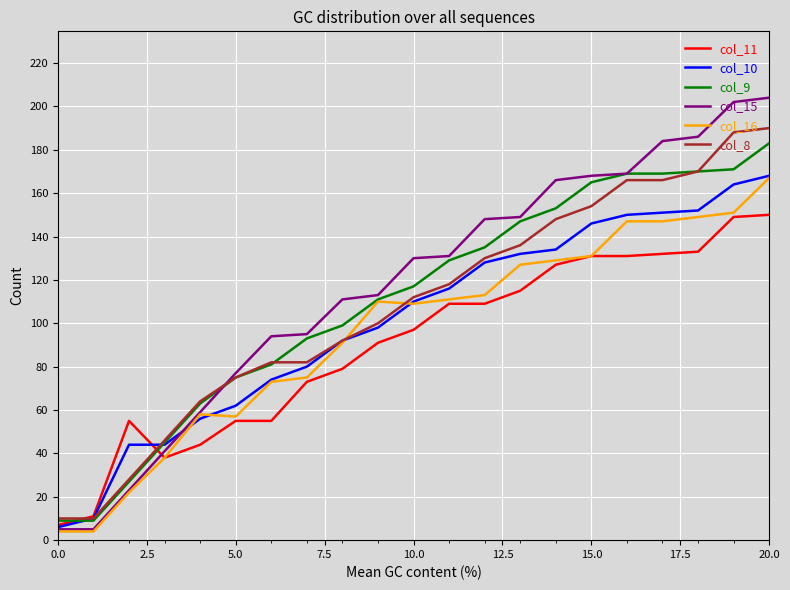

True or false: col_10 and col_16 cross at least once.

True